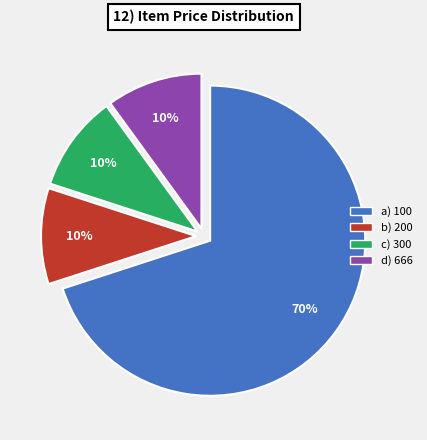

To the nearest percent, what is the average slice percentage?

25%